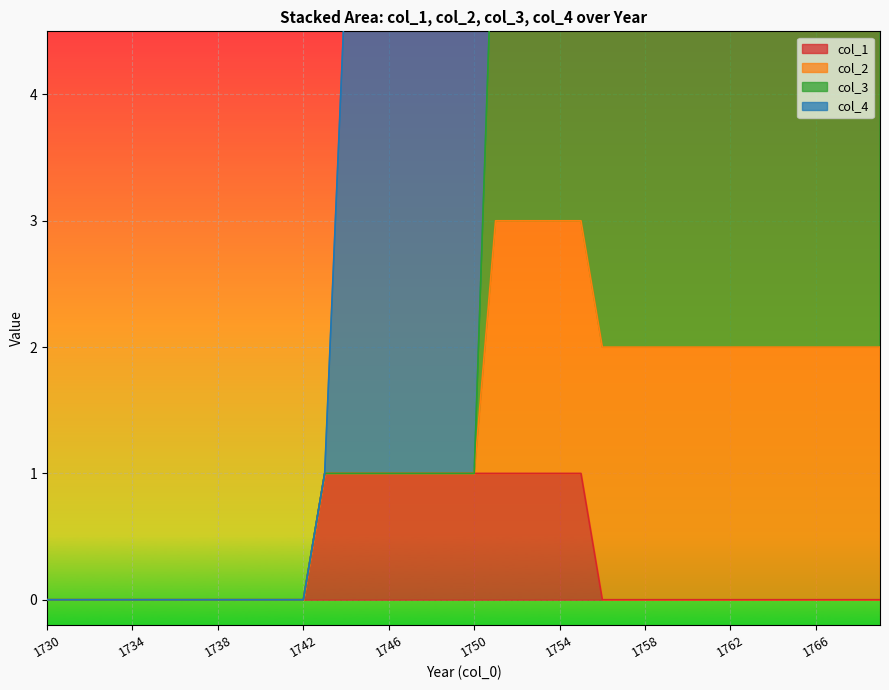

The col_1 series shows 1 at 1738. True or false?

False